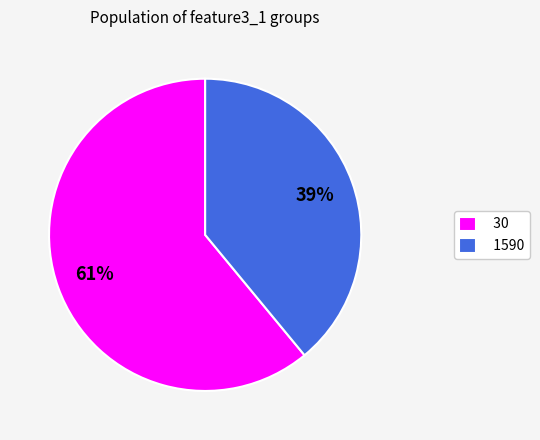

Which slice represents more than half of the pie?

30